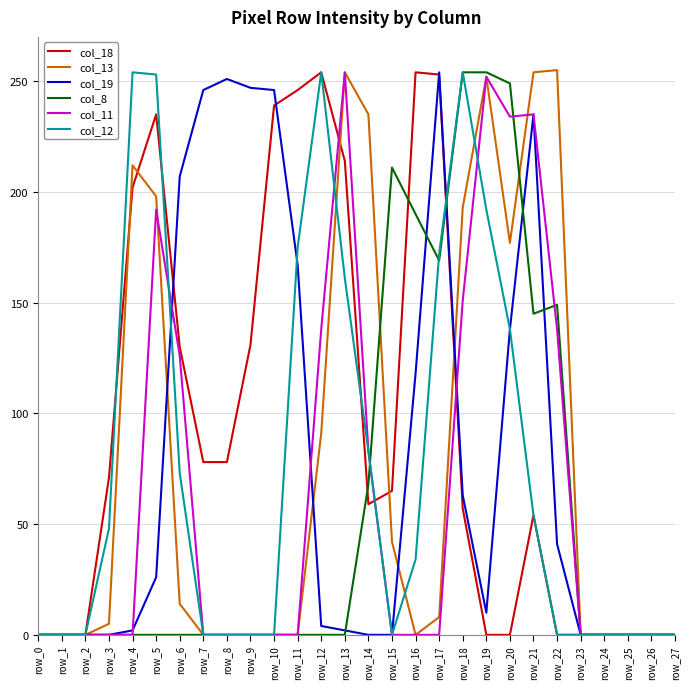

Is it true that col_13 equals 252 at row_19?

True